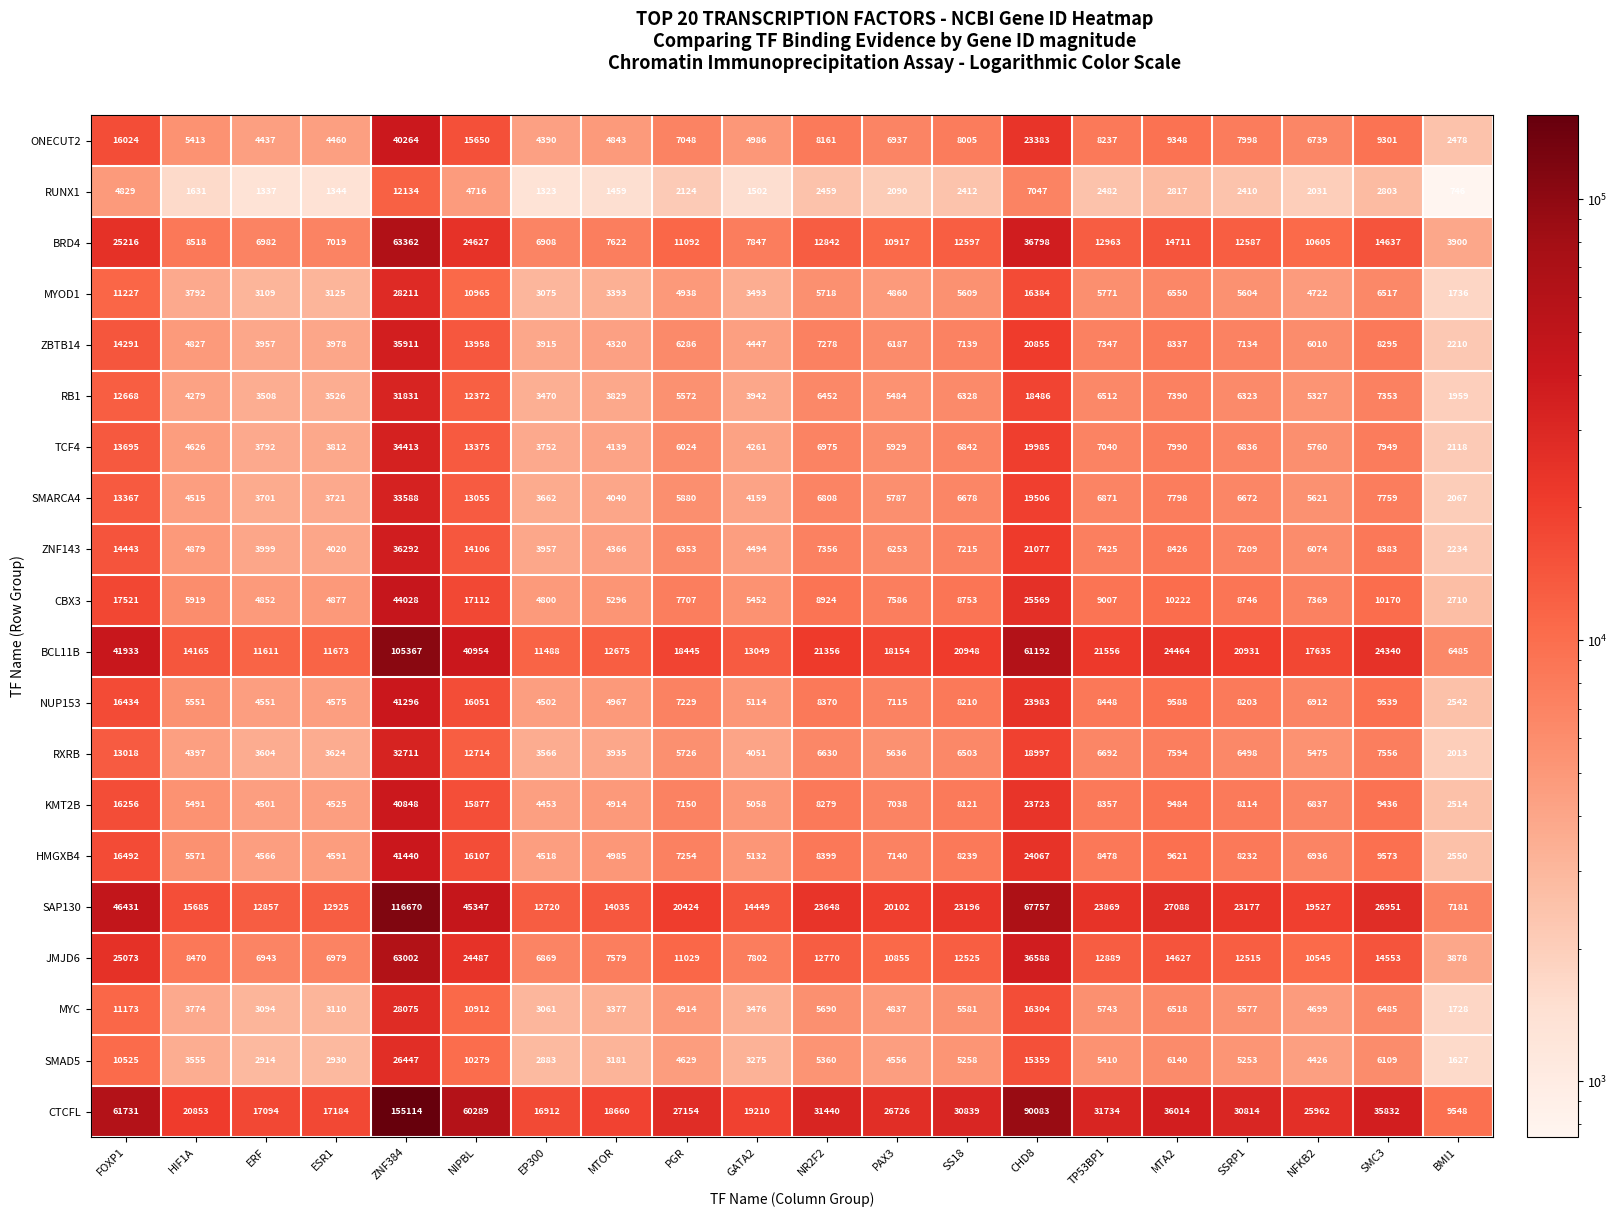

At which label does CTCFL reach its peak?

ZNF384